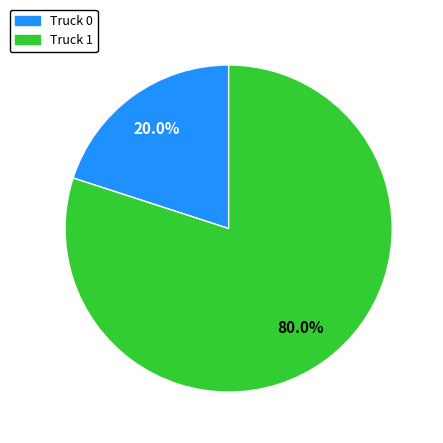

Which category has the smallest portion of the pie?

Truck 0